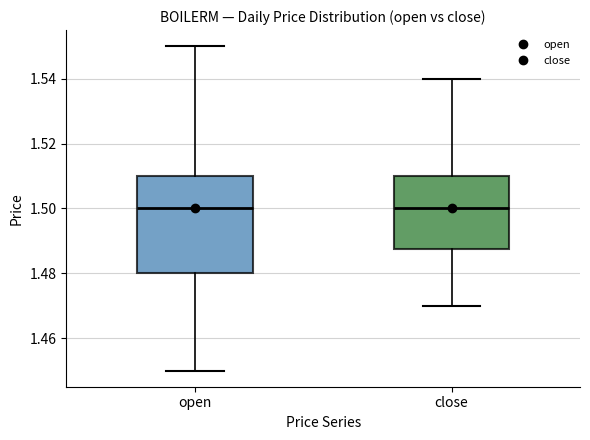

Reading left to right, transcribe this box plot: for each box, give where its median line is, the range the box spans, and where its two whiskers end, as read against the y-axis. The values are not printed on the chart, so give them approximately, as read against the axis.

open: median 1.500, box 1.480 to 1.510, whiskers 1.450 to 1.550
close: median 1.500, box 1.488 to 1.510, whiskers 1.470 to 1.540